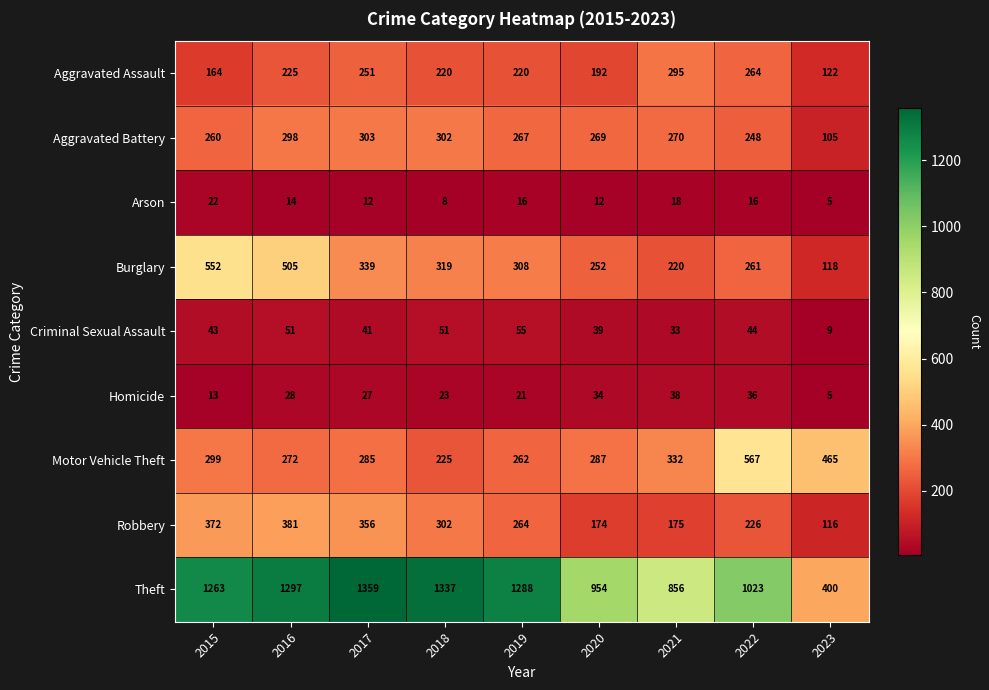

The value of Criminal Sexual Assault at 2021 is 58. True or false?

False